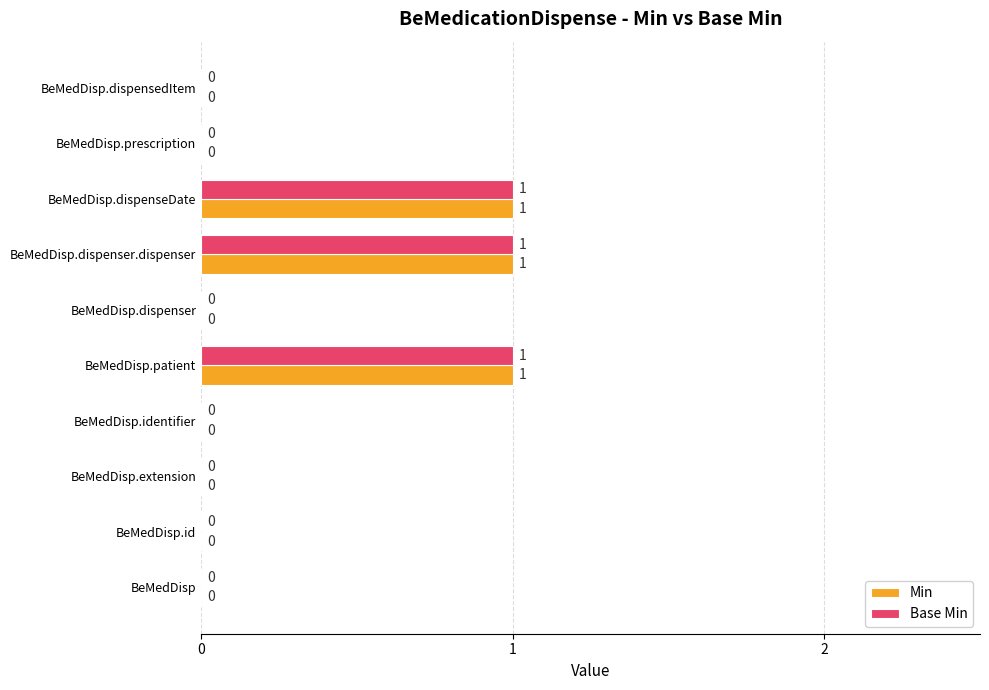

Is it true that Base Min equals 1 at BeMedDisp.patient?

True